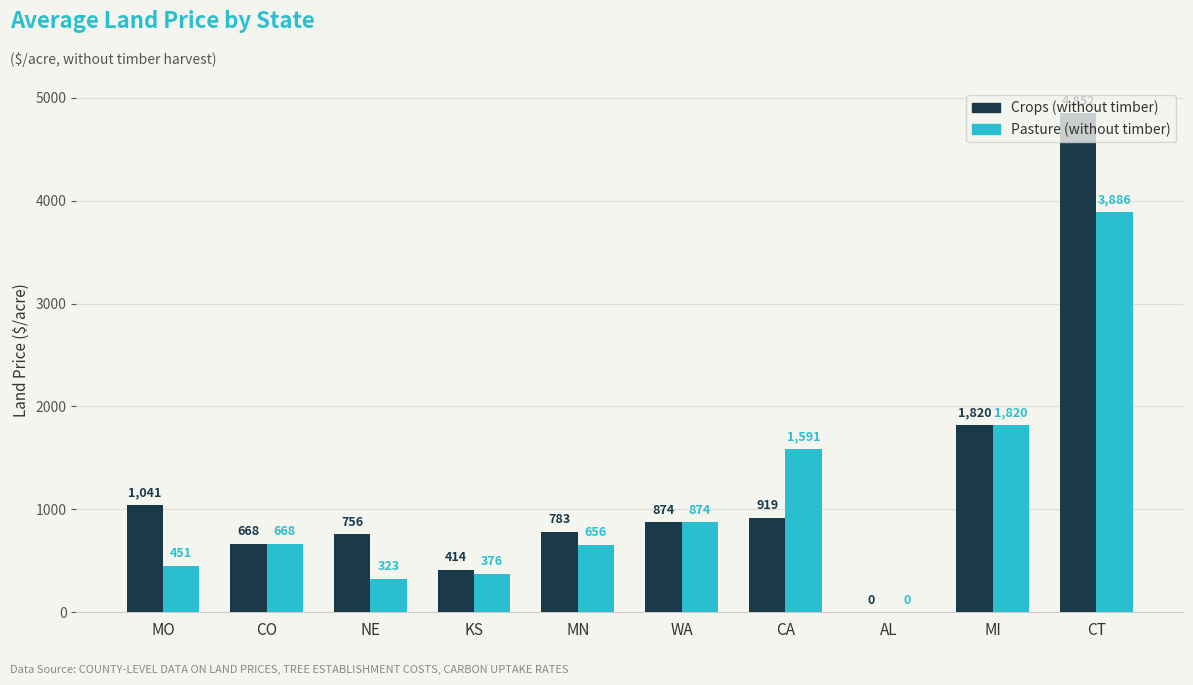

Is it true that Crops (without timber) equals 414 at KS?

True